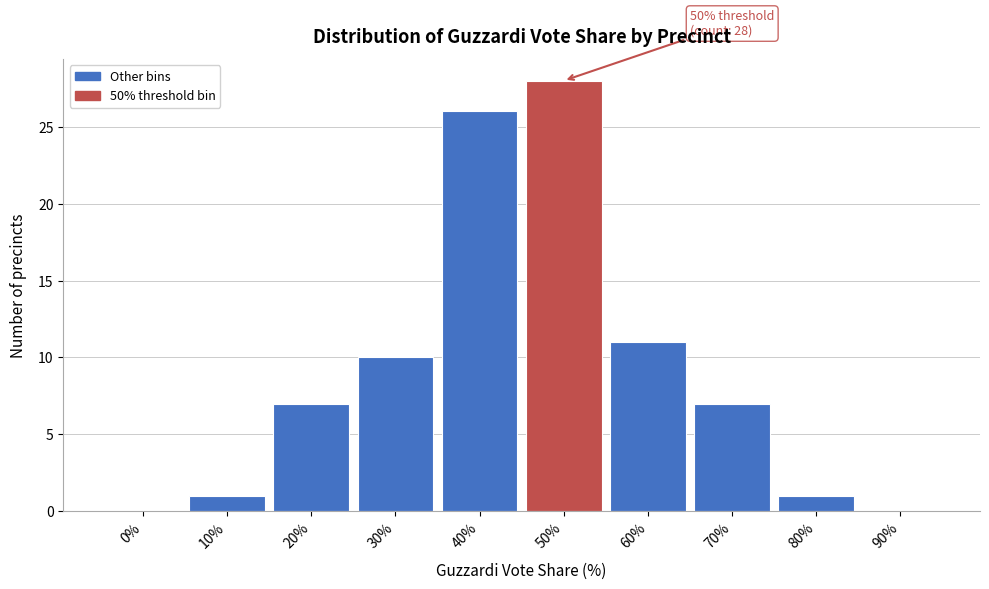

Reading left to right, what are all the values shown in this chart?

0%=0	10%=1	20%=7	30%=10	40%=26	50%=28	60%=11	70%=7	80%=1	90%=0